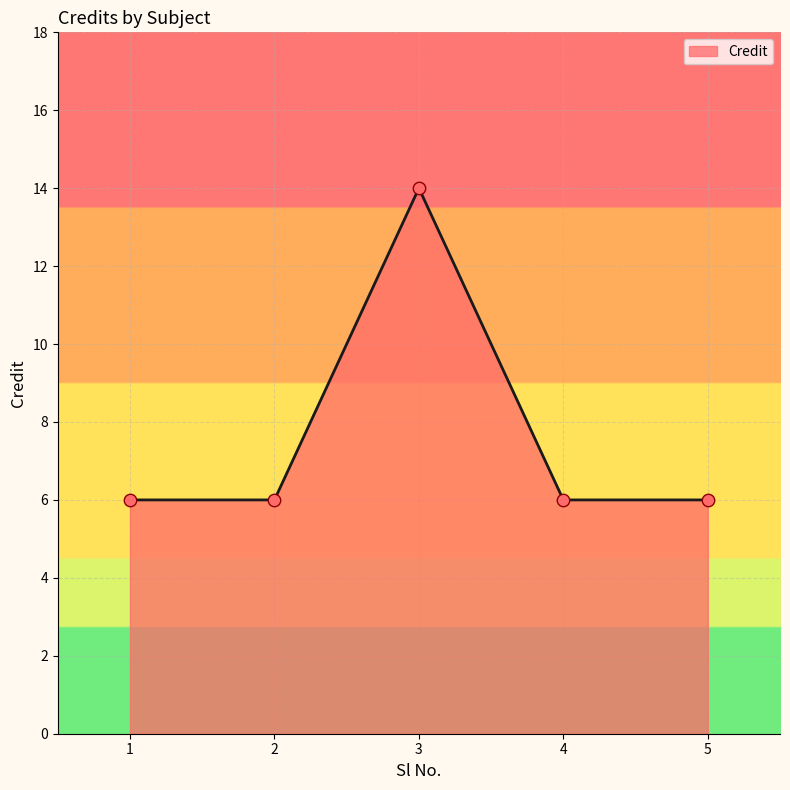

What is the change in value from 3 to 4?

-8